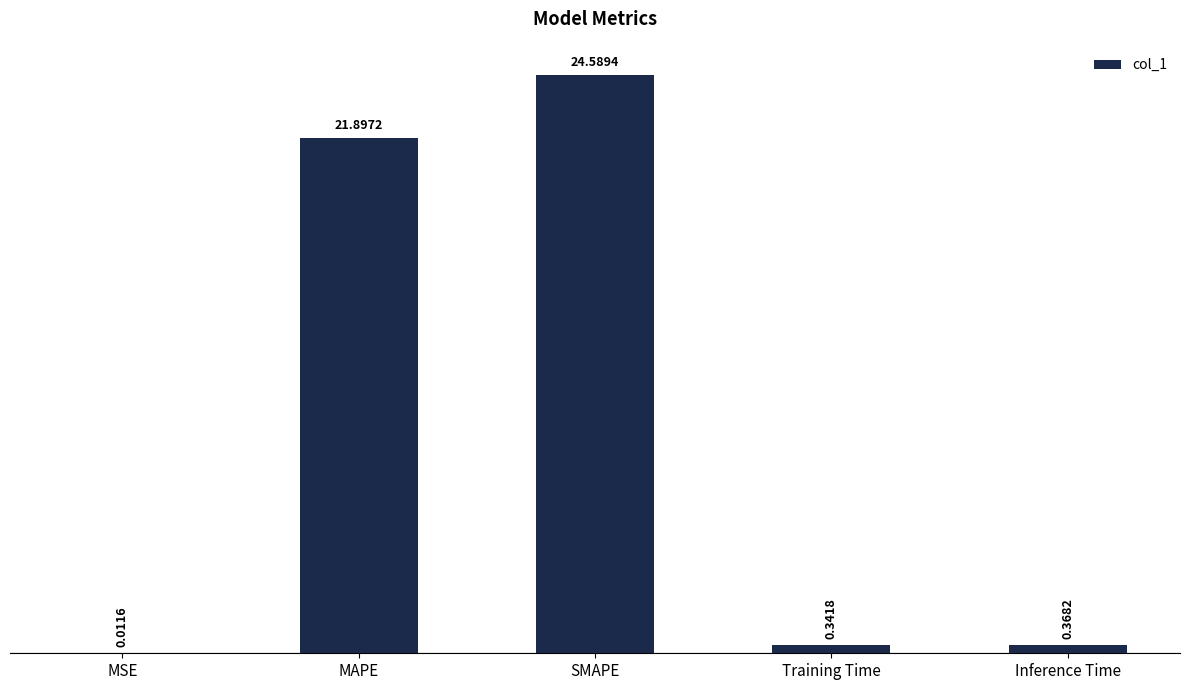

Where is the data nearest to the value 12?

MAPE